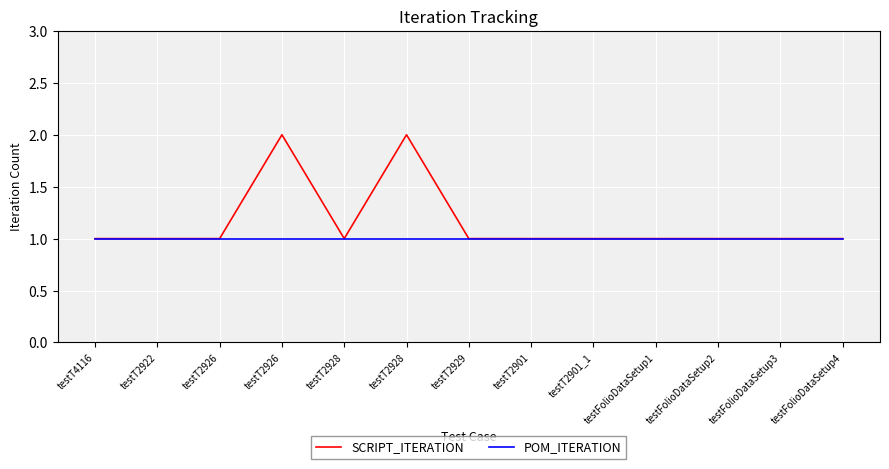

What are all the series names shown in the legend?

SCRIPT_ITERATION, POM_ITERATION